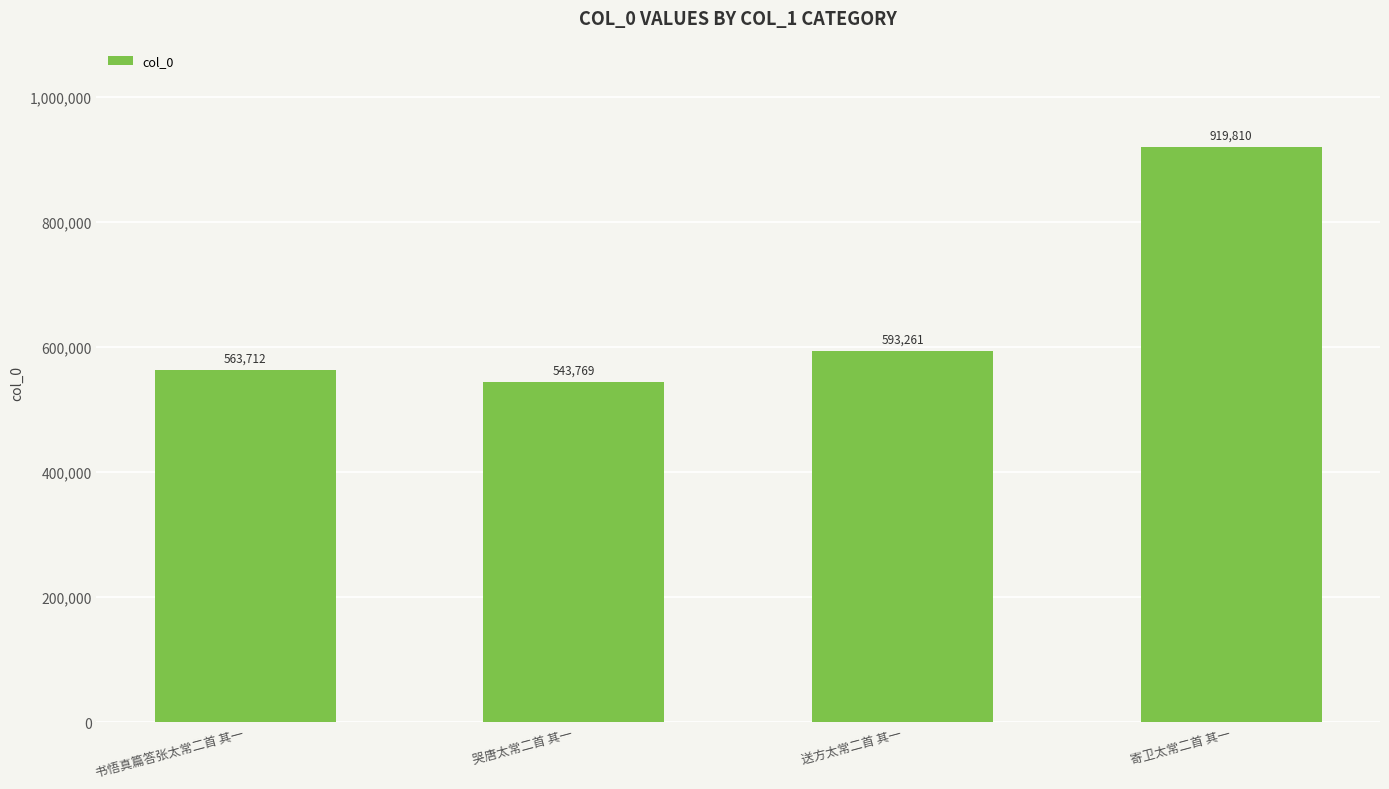

At which label is the value closest to 731789?

送方太常二首 其一